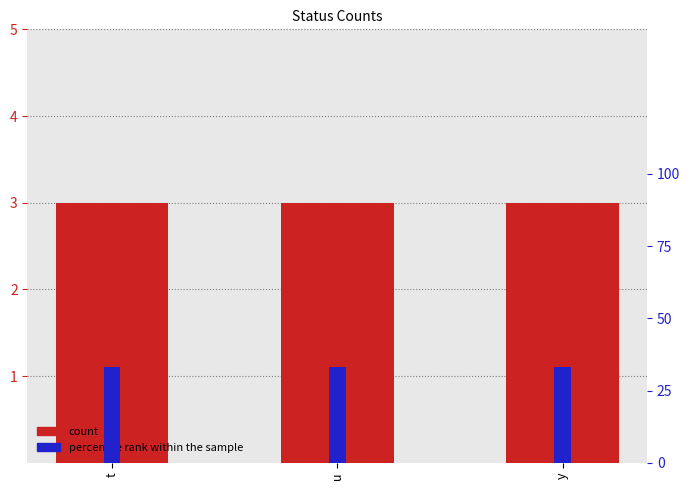

Which series changed the most between t and y?

count